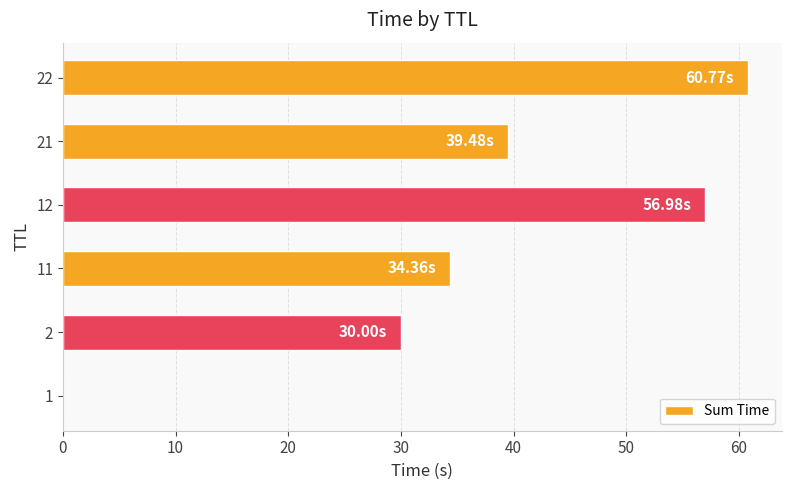

What is the sum of all values?

221.6